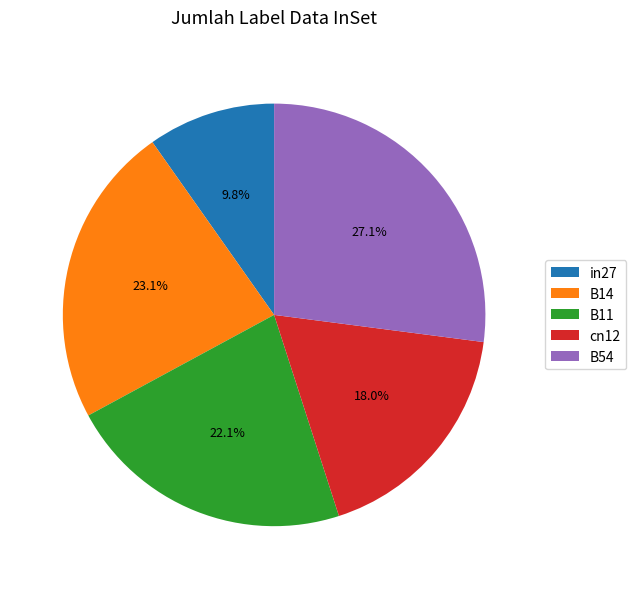

To the nearest percent, what portion does B54 represent?

27%